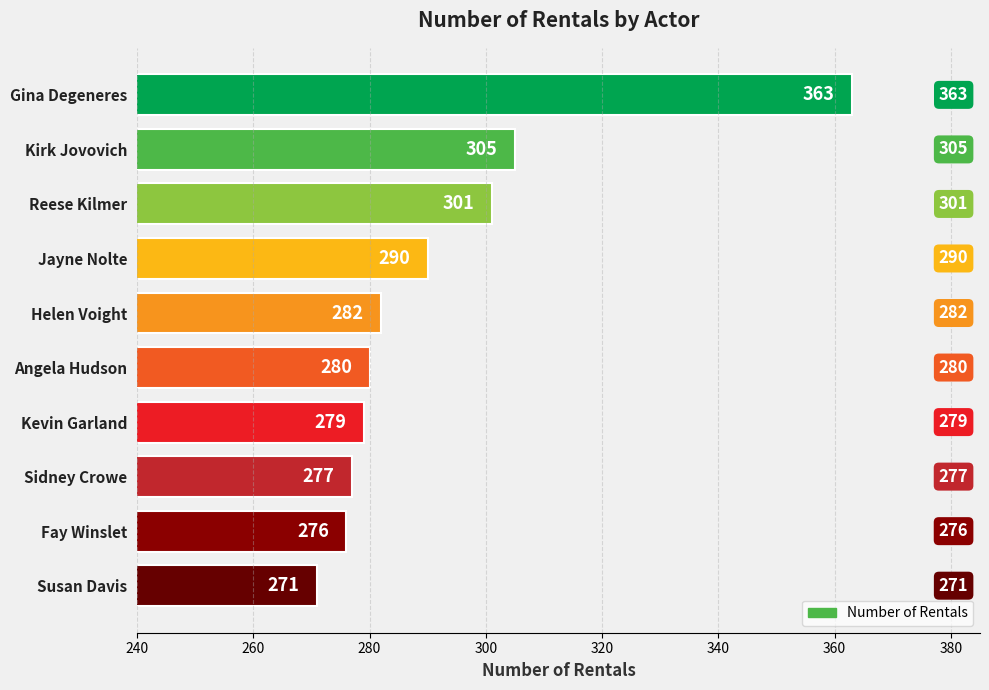

The chart shows a value of 279 at Kevin Garland. True or false?

True